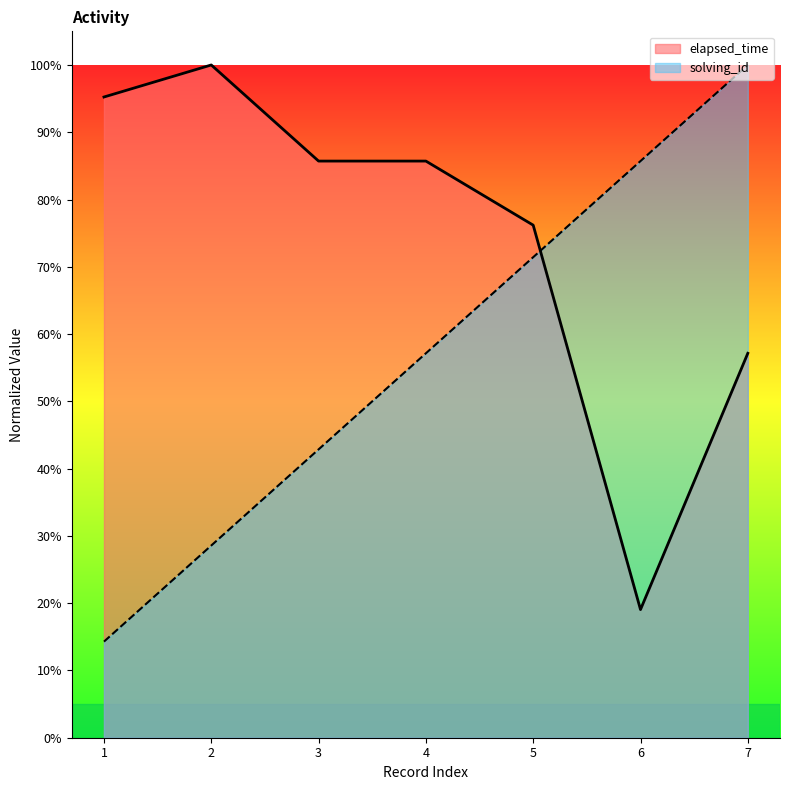

Does the chart display data point markers on the line(s)?

No